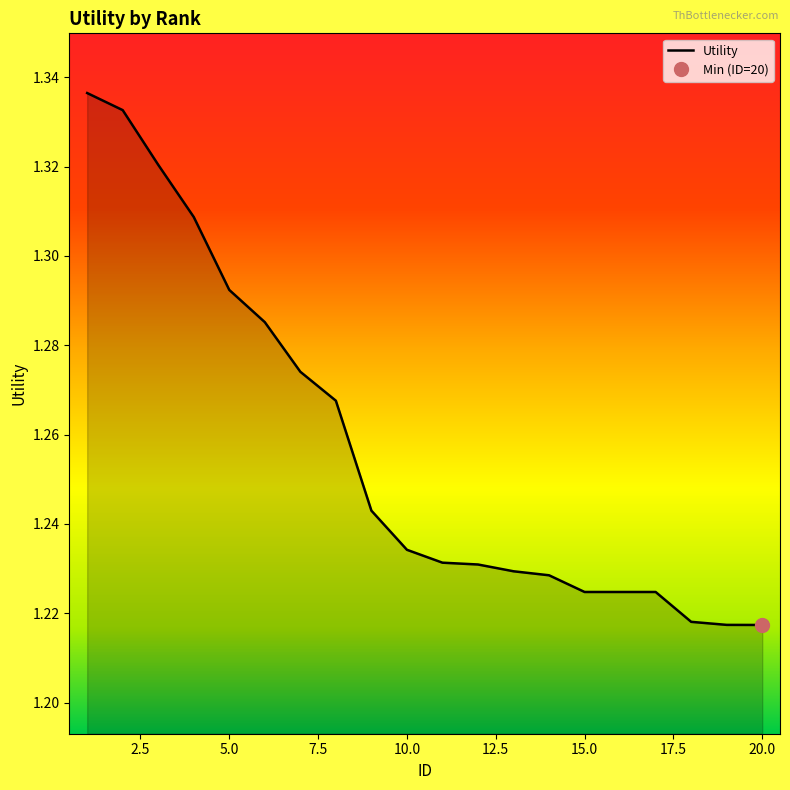

List the labels in order of value, largest first.

1, 2, 3, 4, 5, 6, 7, 8, 9, 10, 11, 12, 13, 14, 15, 16, 17, 18, 19, 20